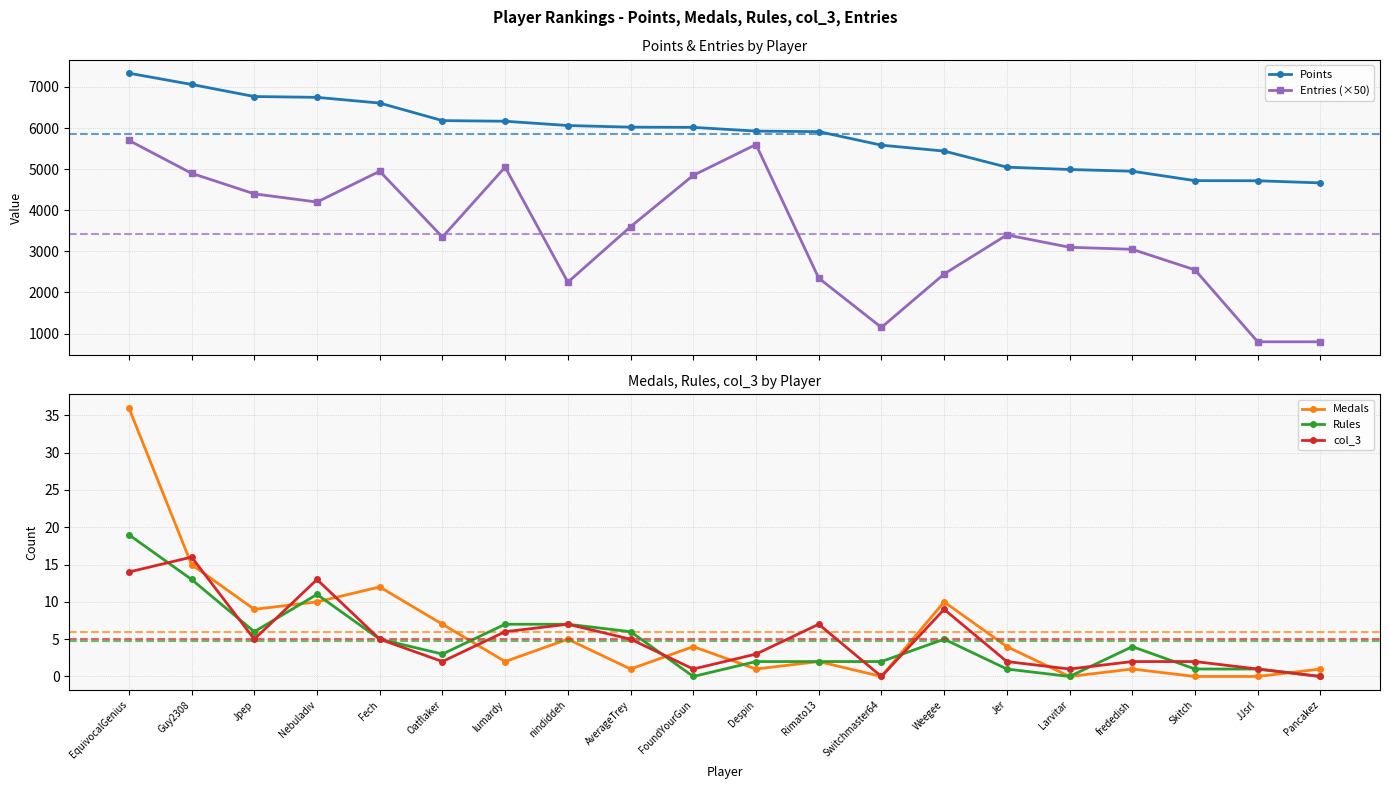

Where is the first local minimum for col_3?

Jpep